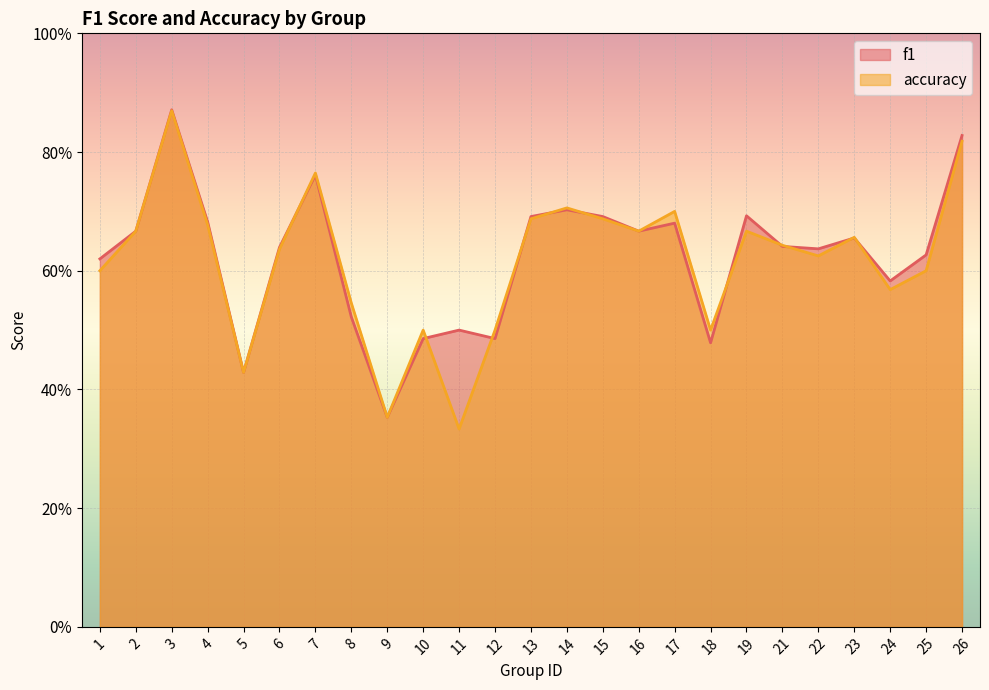

True or false: accuracy has a value of 0.3 at 26.

False